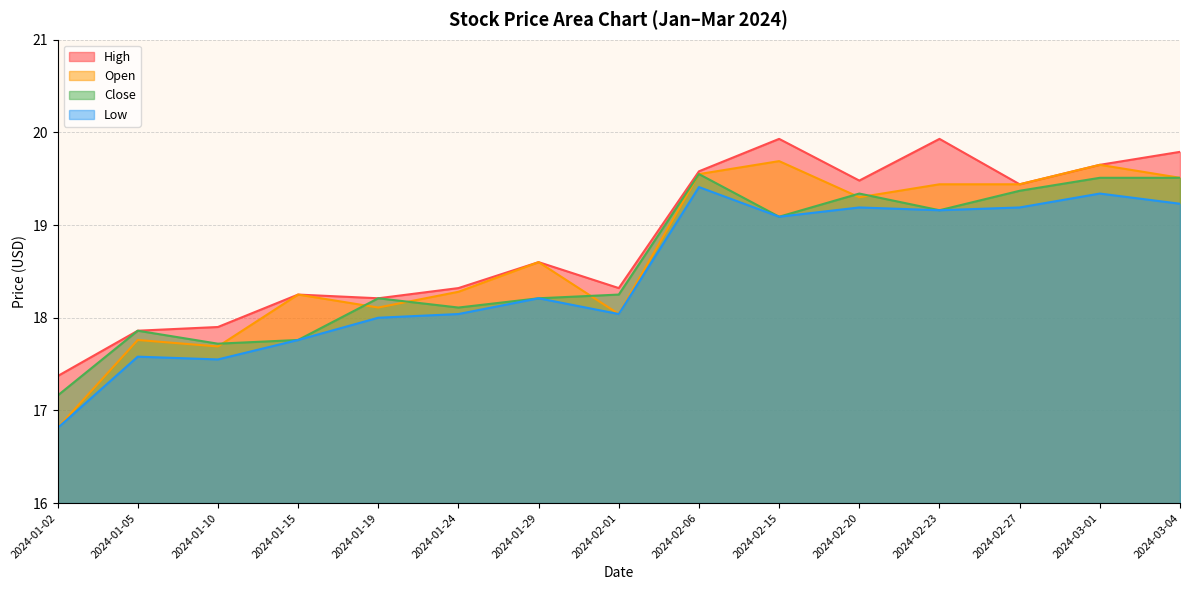

Does the chart have visible grid lines?

Yes